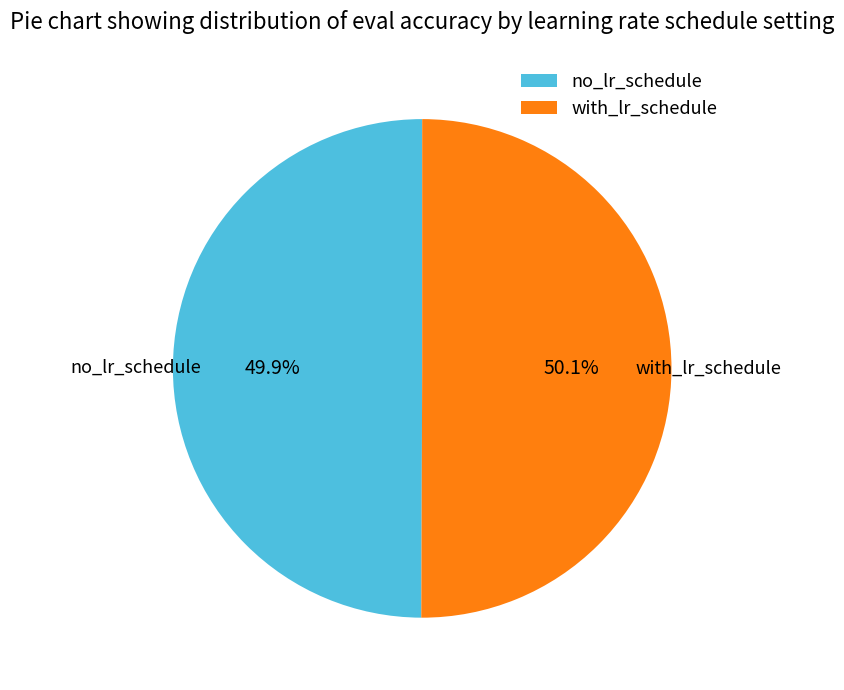

Is the sum of no_lr_schedule and with_lr_schedule greater than half?

Yes